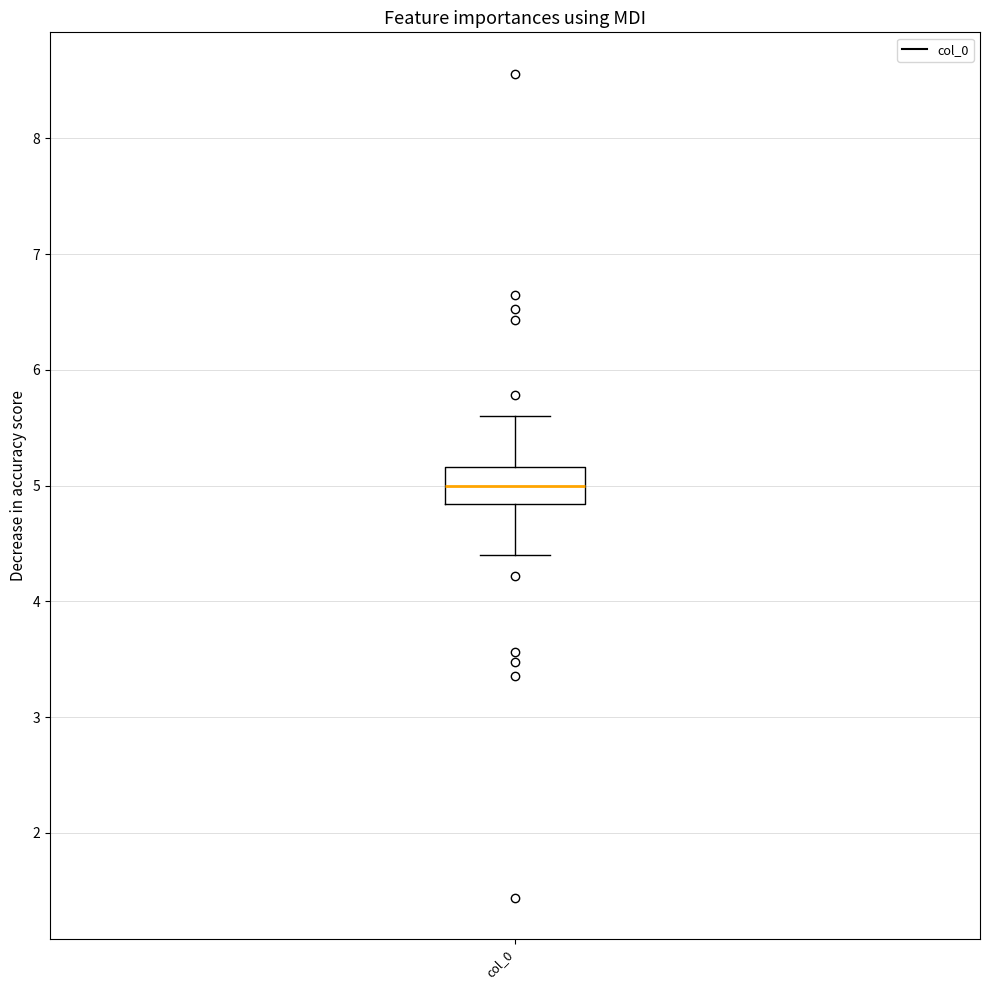

Transcribe this box plot: give where the median line is, the range the box spans, and where the two whiskers end, as read against the y-axis. The values are not printed on the chart, so give them approximately, as read against the axis.

median 5.0, box 4.8 to 5.2, whiskers 4.4 to 5.6